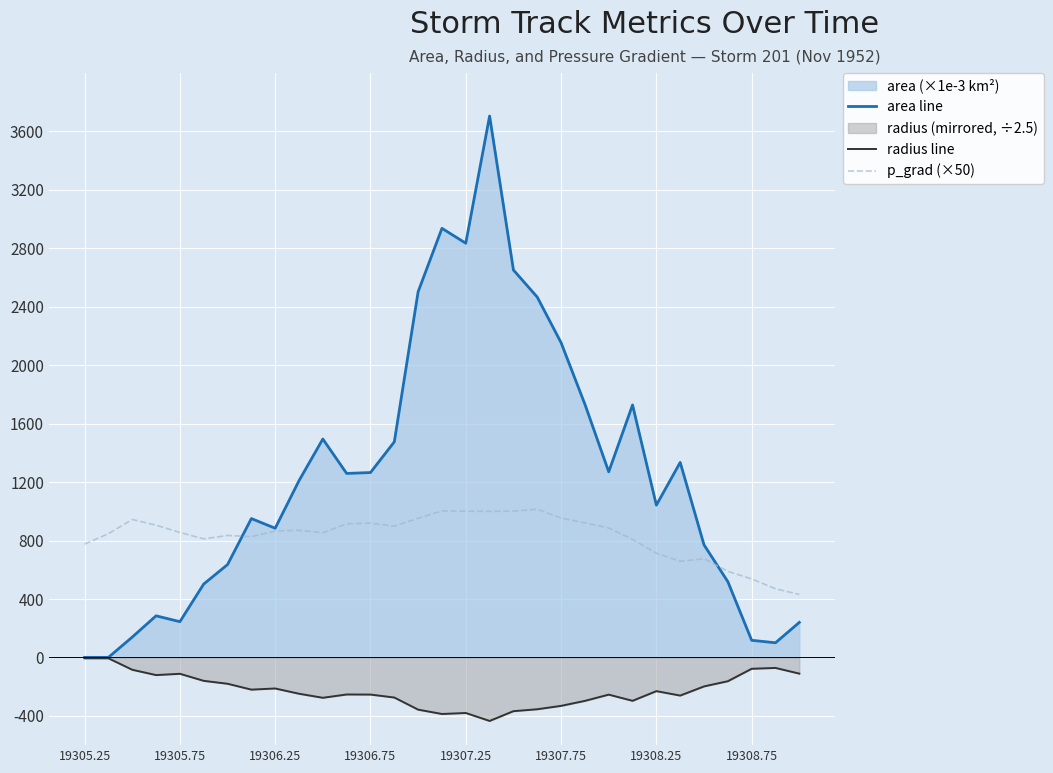

How many series are shown in this chart?

3